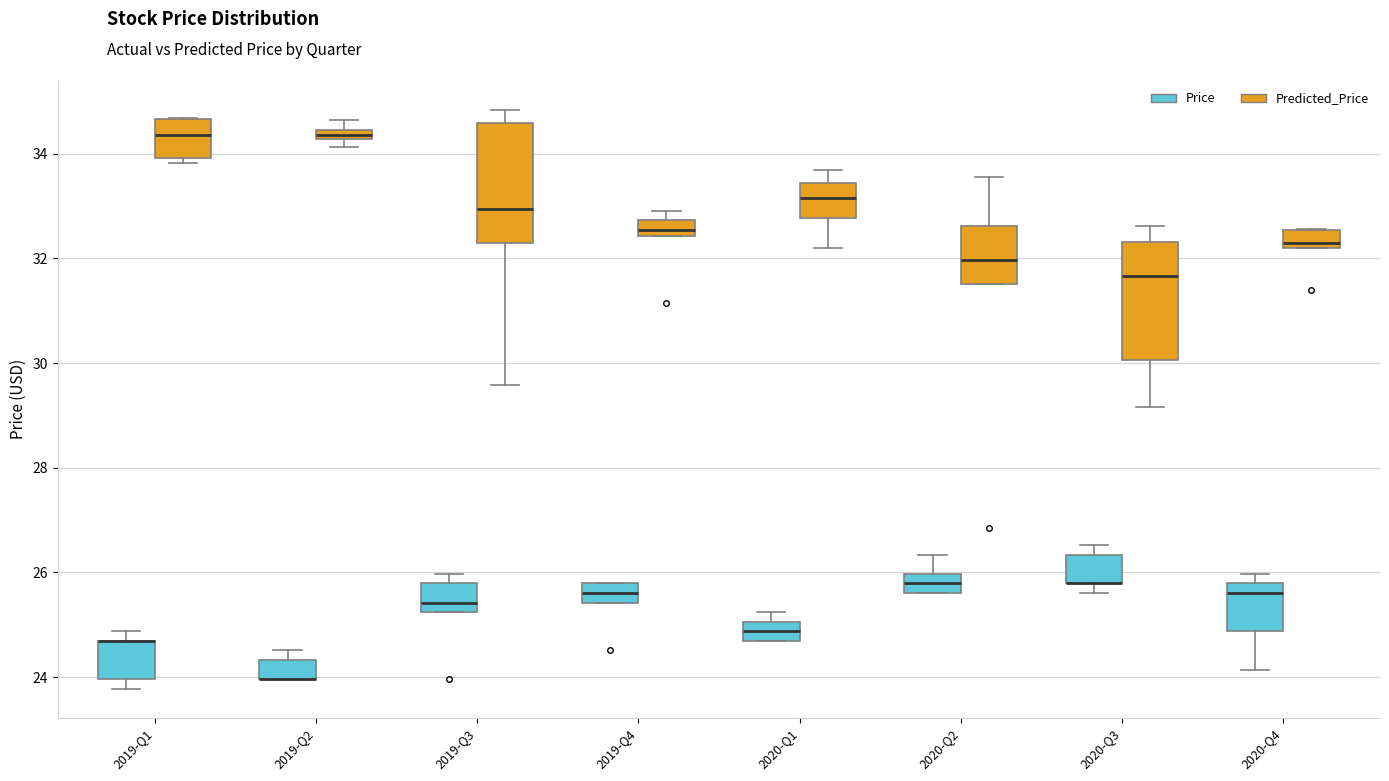

Where does the median line of the box for 2019-Q3 (Price) sit on the y-axis? The values are not printed on the chart, so give them approximately, as read against the axis.

25.4